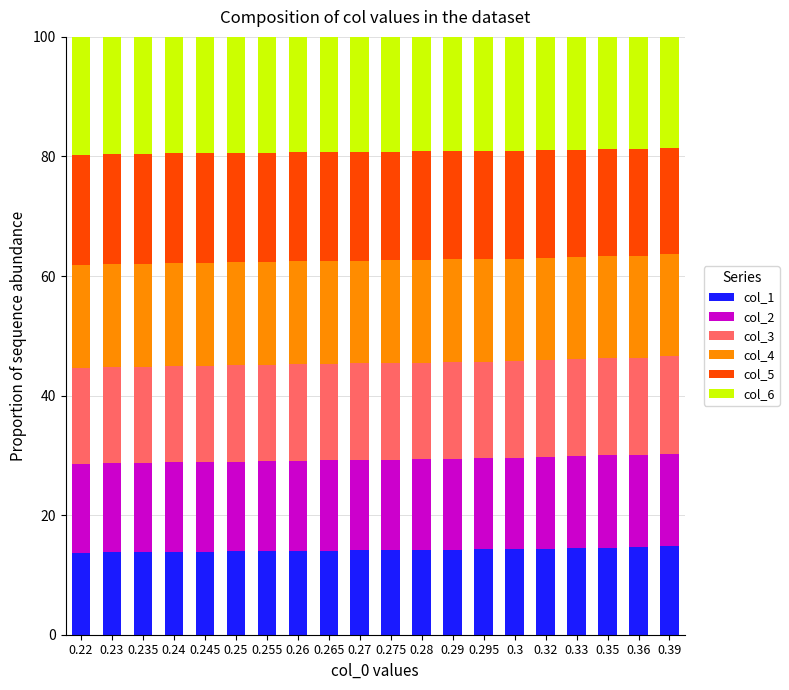

What is the total value across all series at 0.24?

100.0